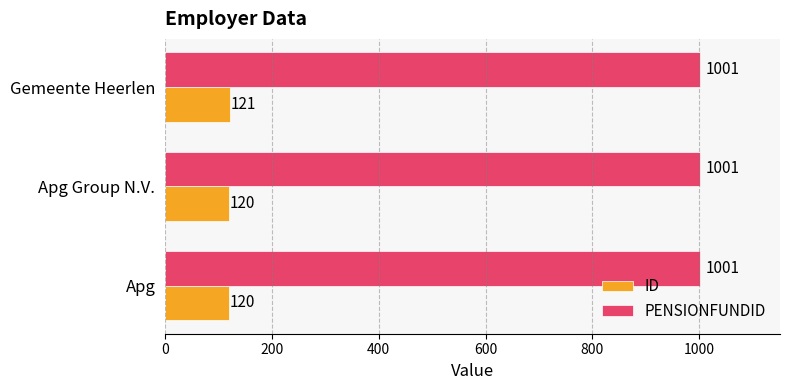

What is the difference between the maximum and minimum values in the ID series?

1